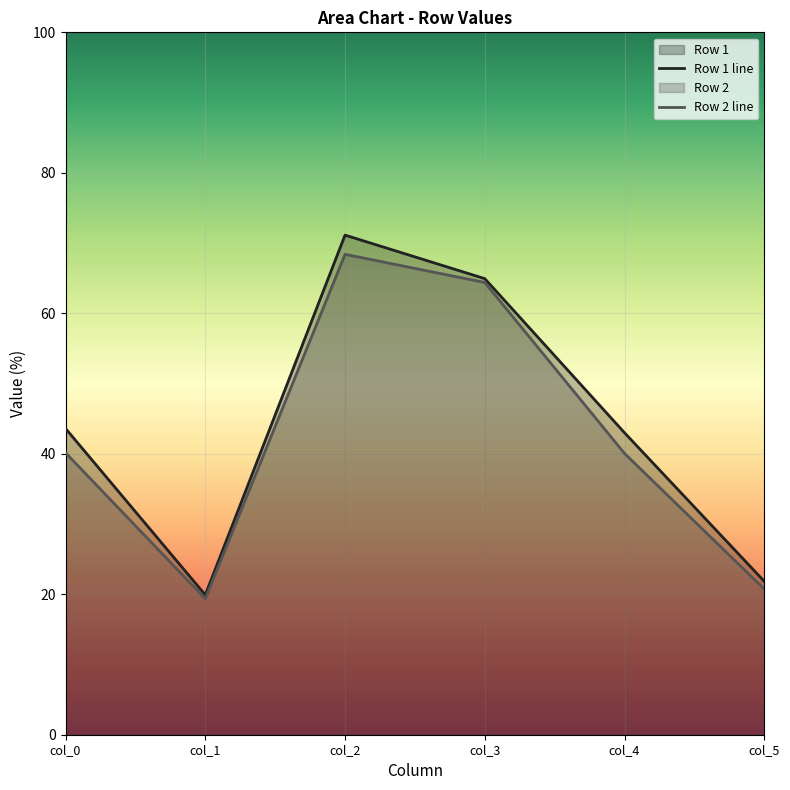

At which category does Row 1 reach its first local peak?

col_2